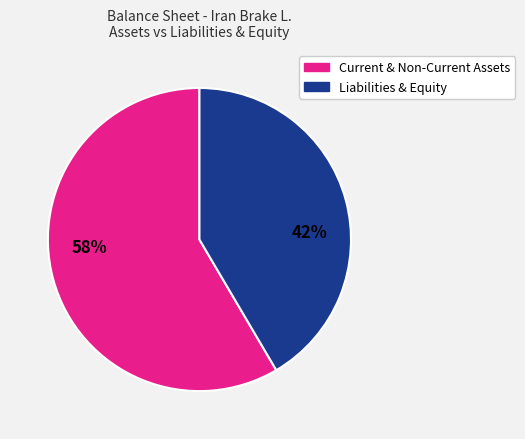

Is there any slice that represents more than half of the pie?

Yes